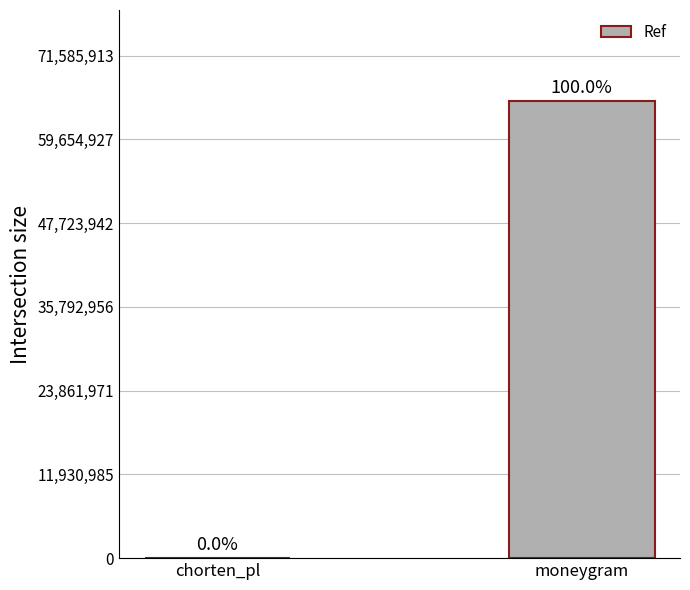

The value at chorten_pl is 1032. True or false?

False